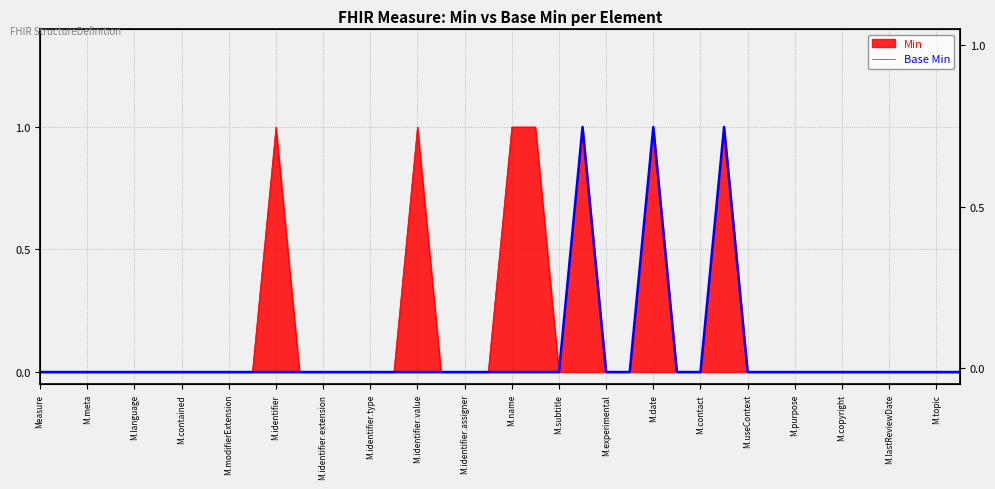

The chart shows a value of 0 at M.topic. True or false?

False